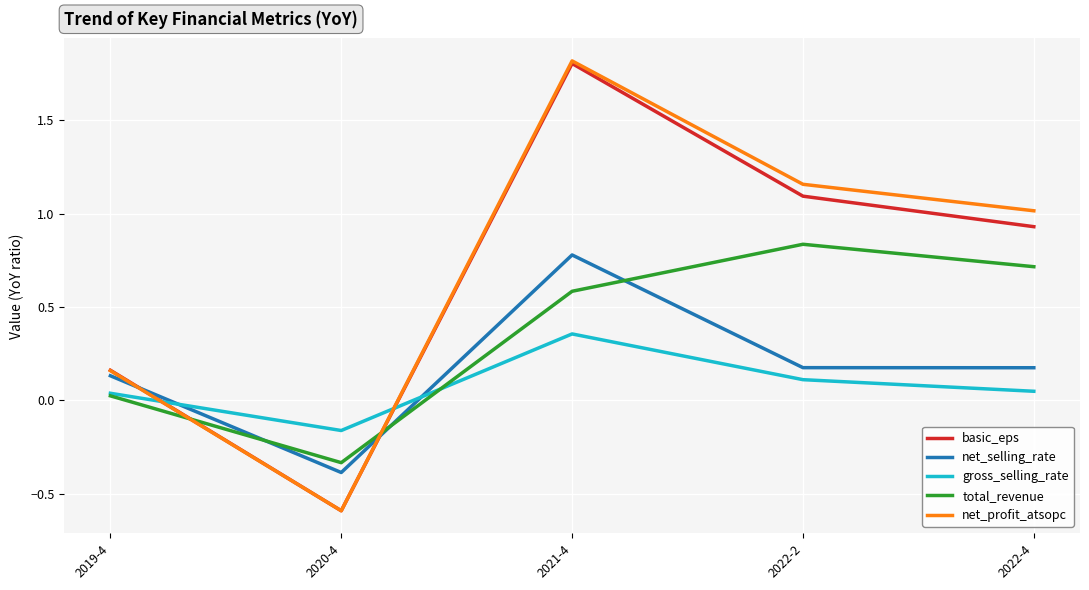

What is the total value across all series at 2022-4?

2.9